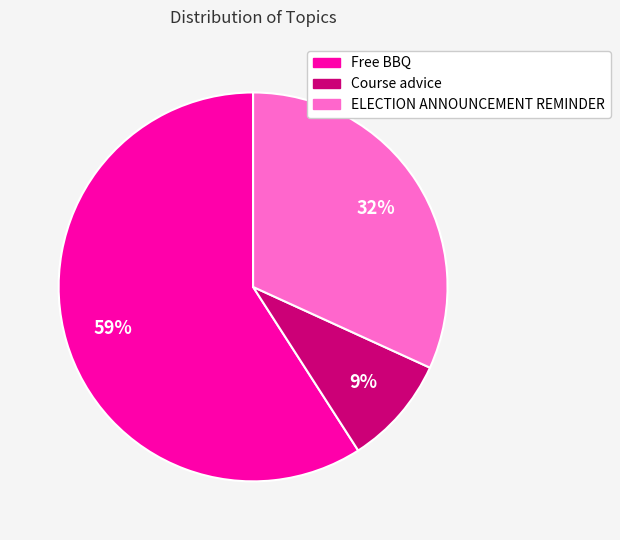

How many slices are in this pie chart?

3